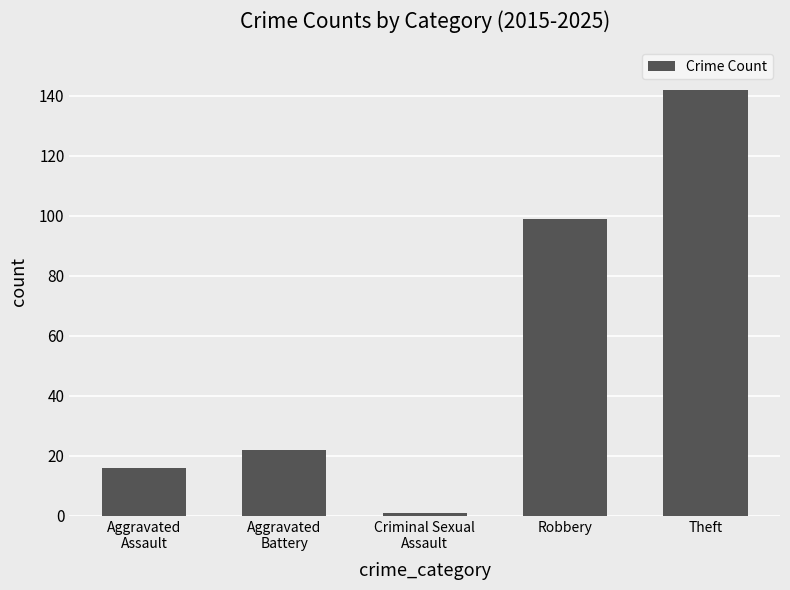

Where is the data nearest to the value 71?

Robbery